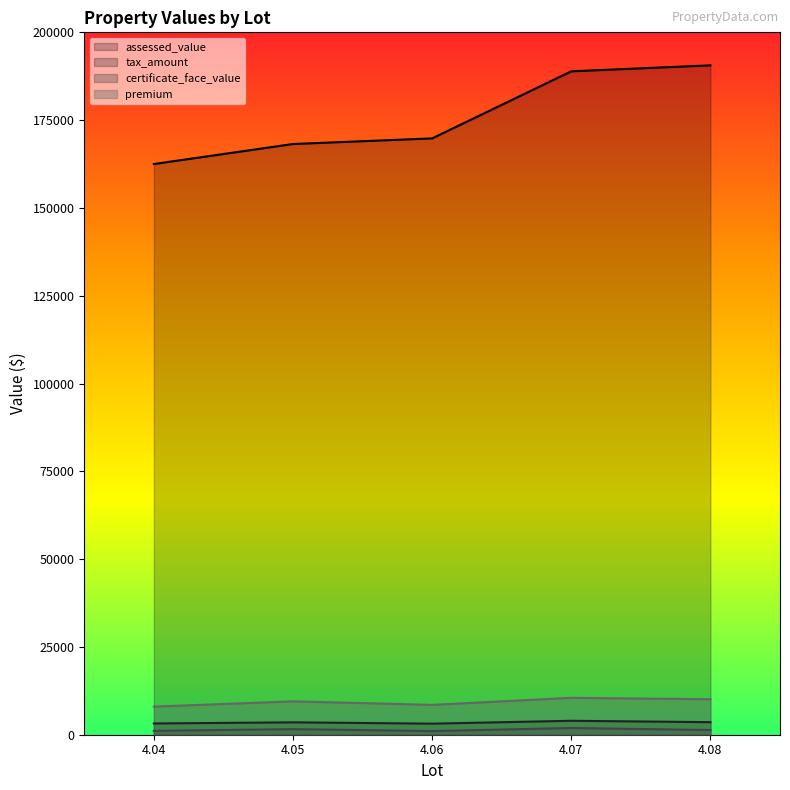

What is the value of the tax_amount point at the 4th from the left?

3969.9